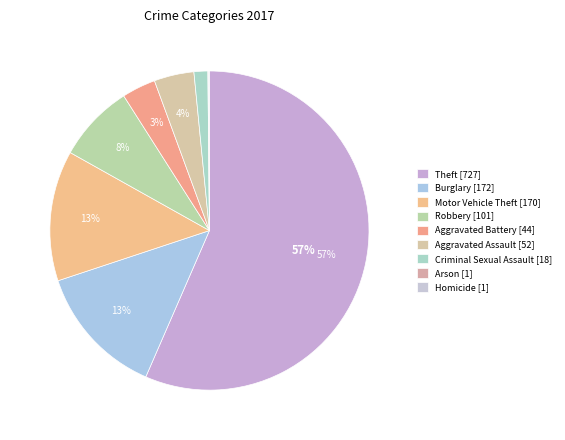

How many segments does this pie chart have?

9